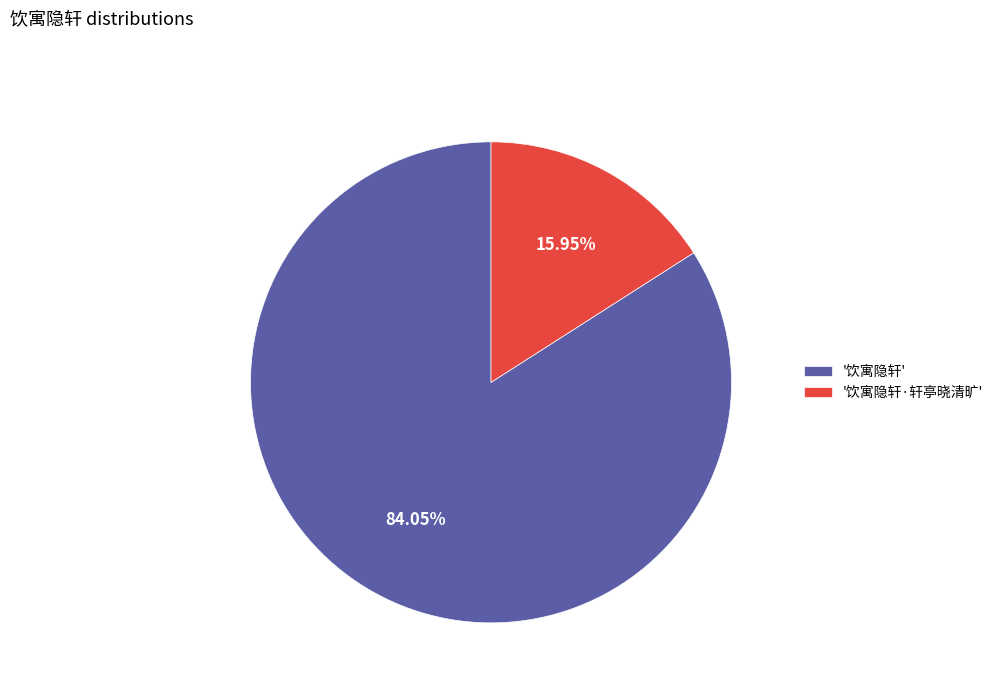

How many segments does this pie chart have?

2